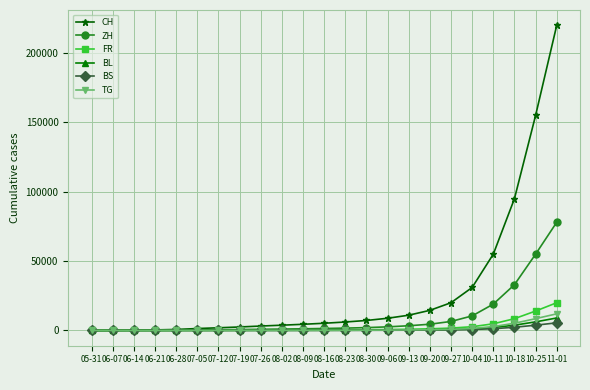

What is the spread (max minus min) of values at 10-25?

151200